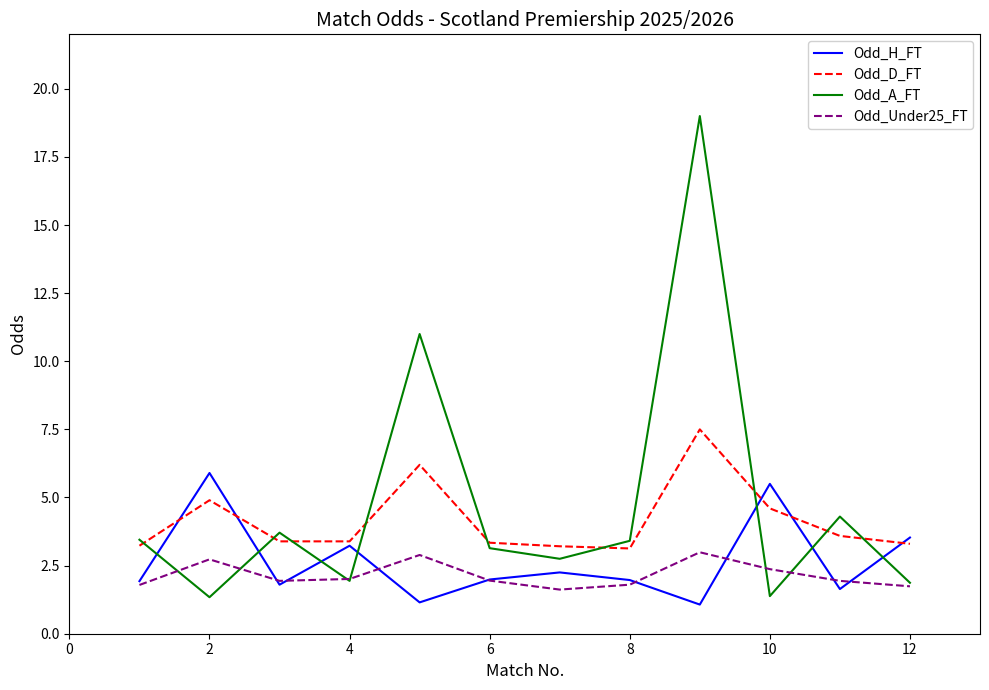

What is the smallest value displayed?

1.1